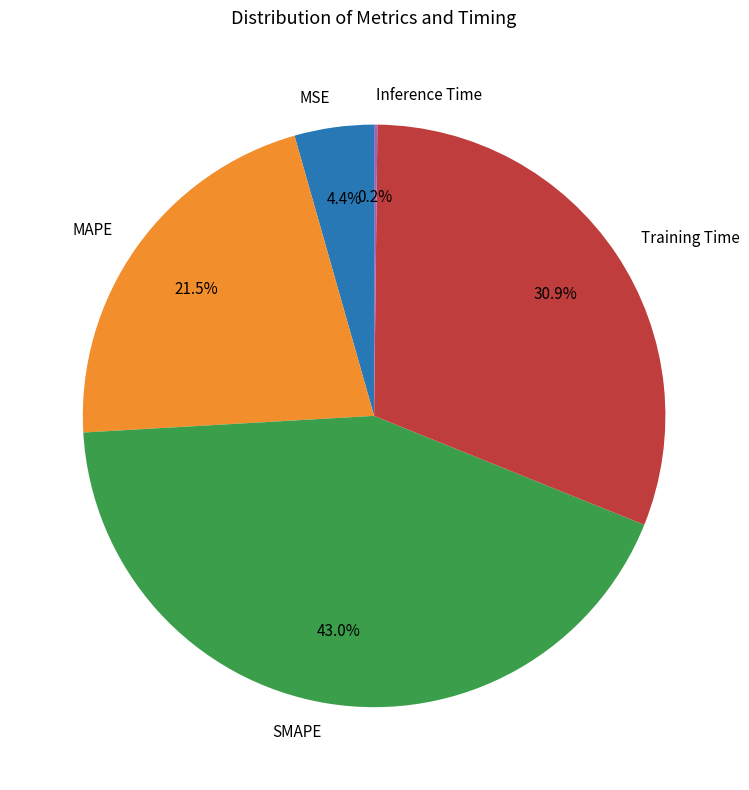

What is the largest slice in the pie chart?

SMAPE